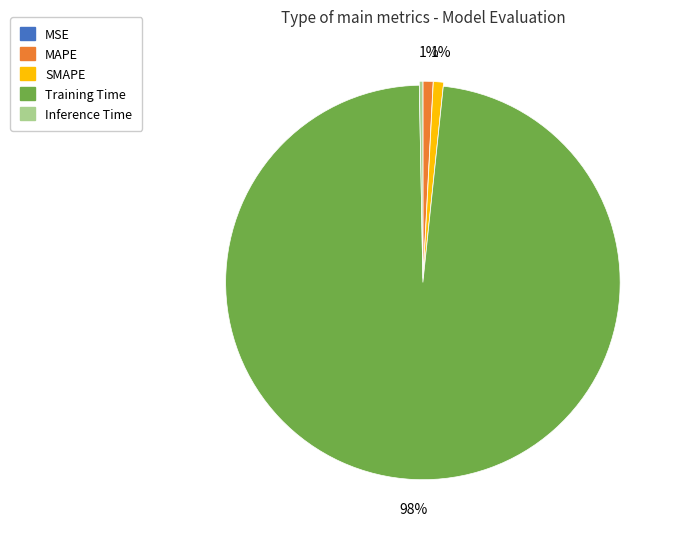

Is it true that SMAPE is 1% of the pie?

True